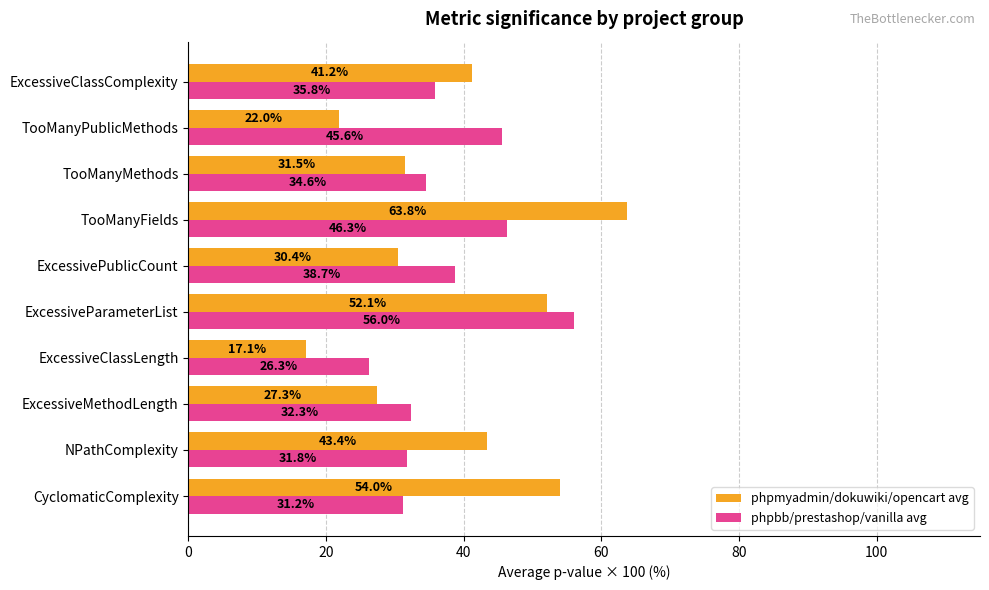

What is the difference between the phpmyadmin/dokuwiki/opencart avg values at TooManyMethods and CyclomaticComplexity?

22.5